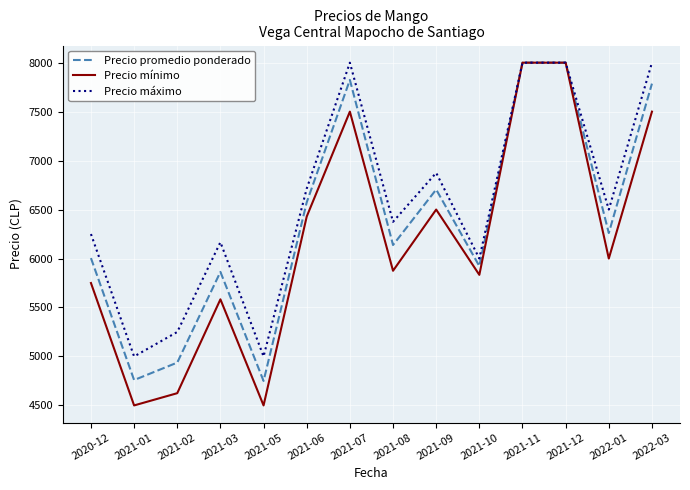

At 2022-03, list the series in order from smallest to largest.

Precio mínimo, Precio promedio ponderado, Precio máximo